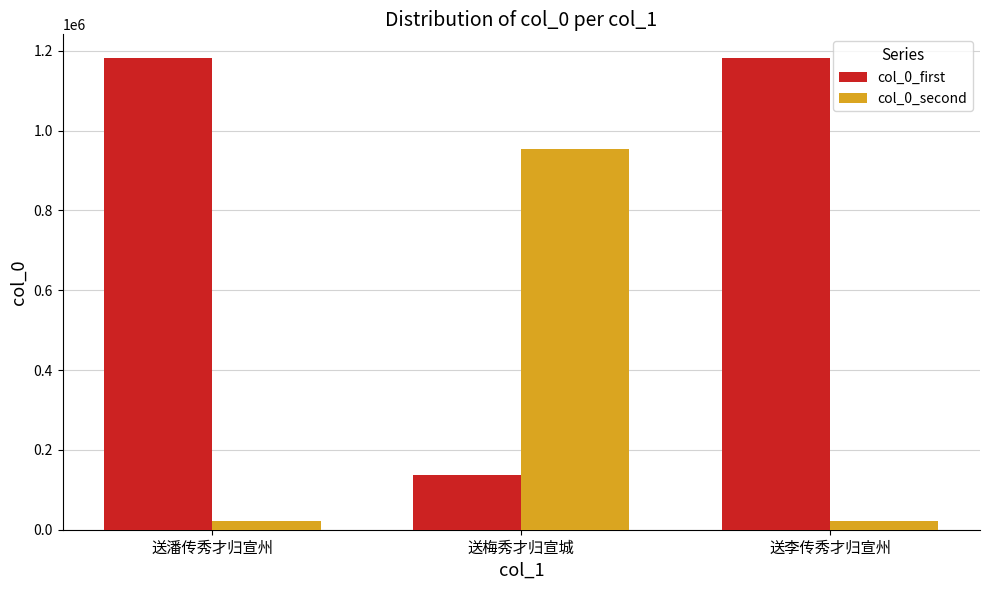

Rank the series at 送潘传秀才归宣州 from lowest to highest value.

col_0_second, col_0_first